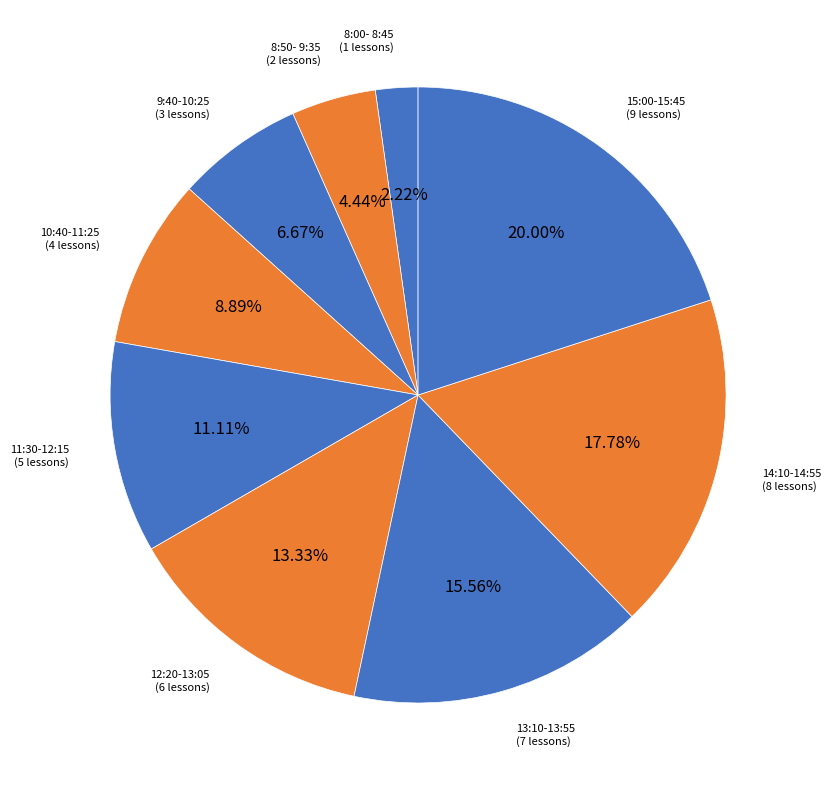

True or false: 8:00- 8:45 accounts for 2% of the total.

True